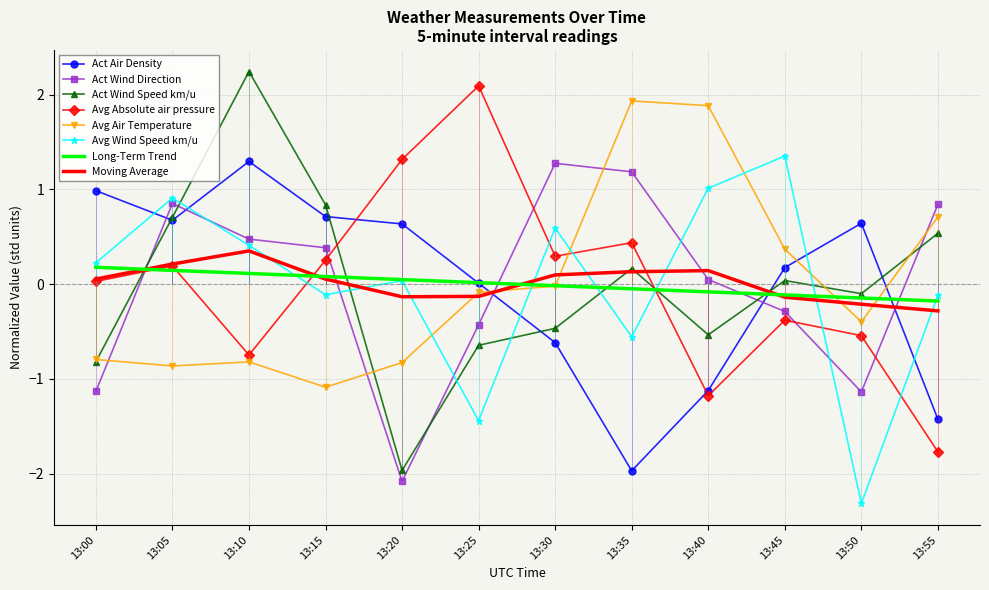

How many positive values does the Avg Wind Speed km/u series have?

7